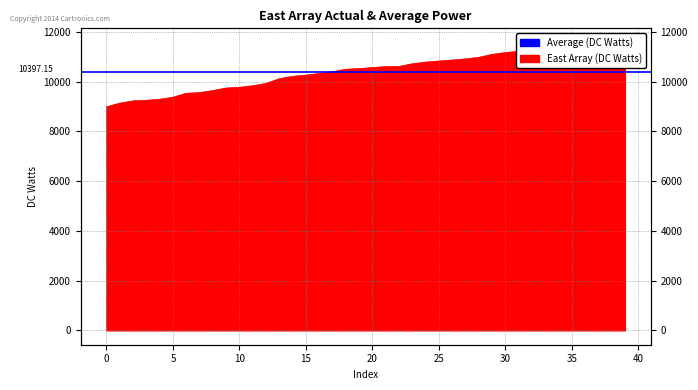

What is the sum of all values?

417056